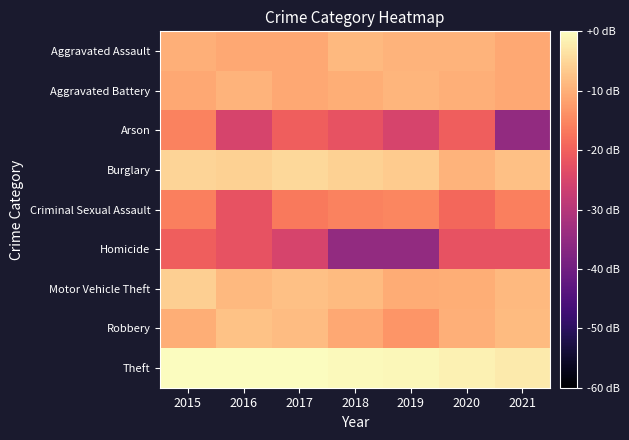

Between 2017 and 2021, which series saw the biggest shift?

Arson